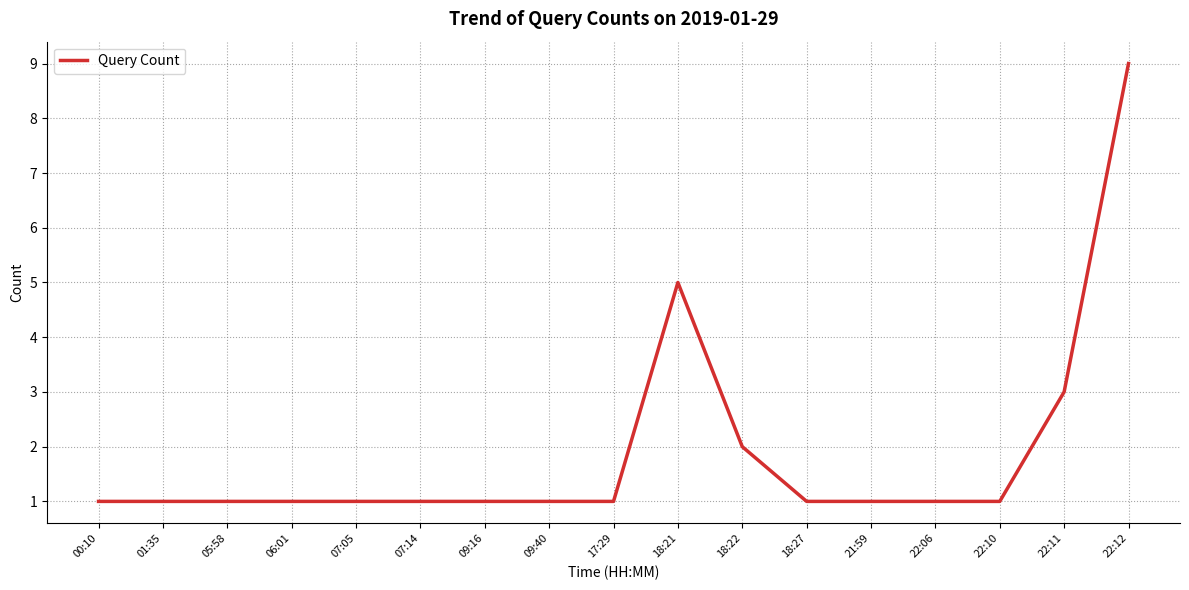

Is this an area chart (filled region under the line)?

No